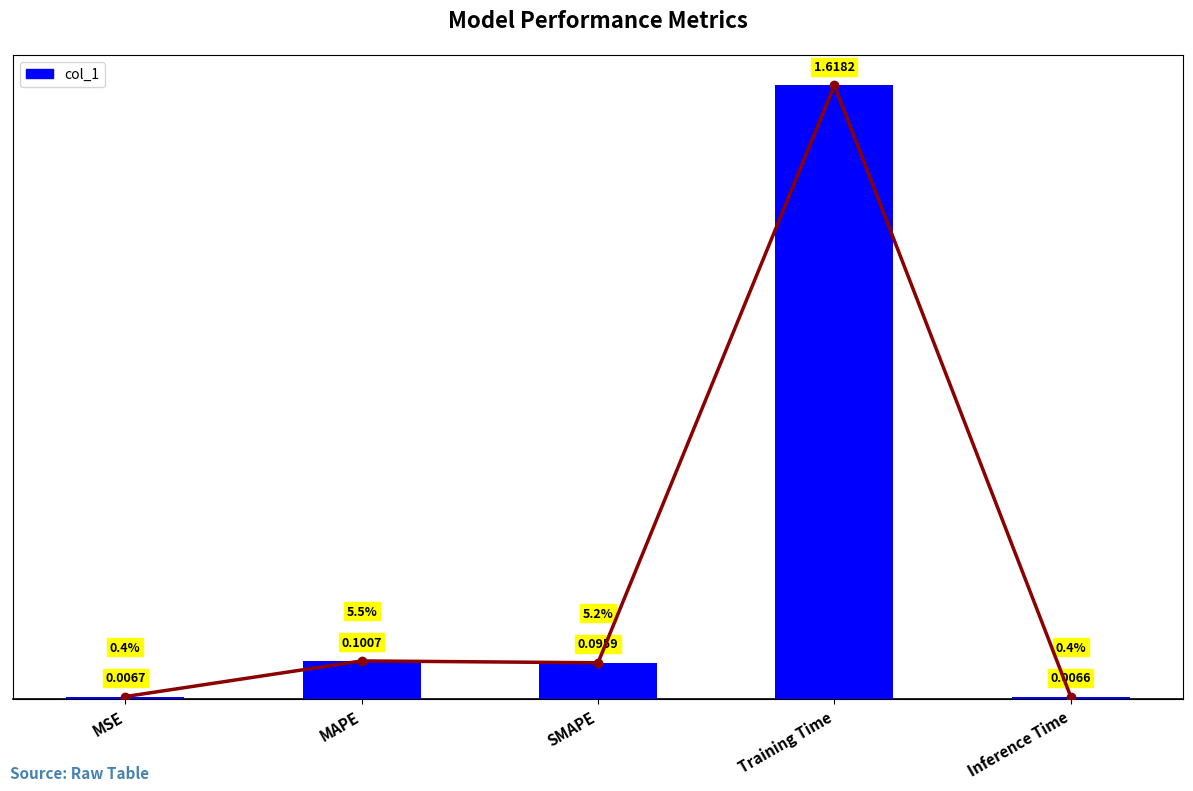

List the labels in order of value, smallest first.

Inference Time, MSE, SMAPE, MAPE, Training Time